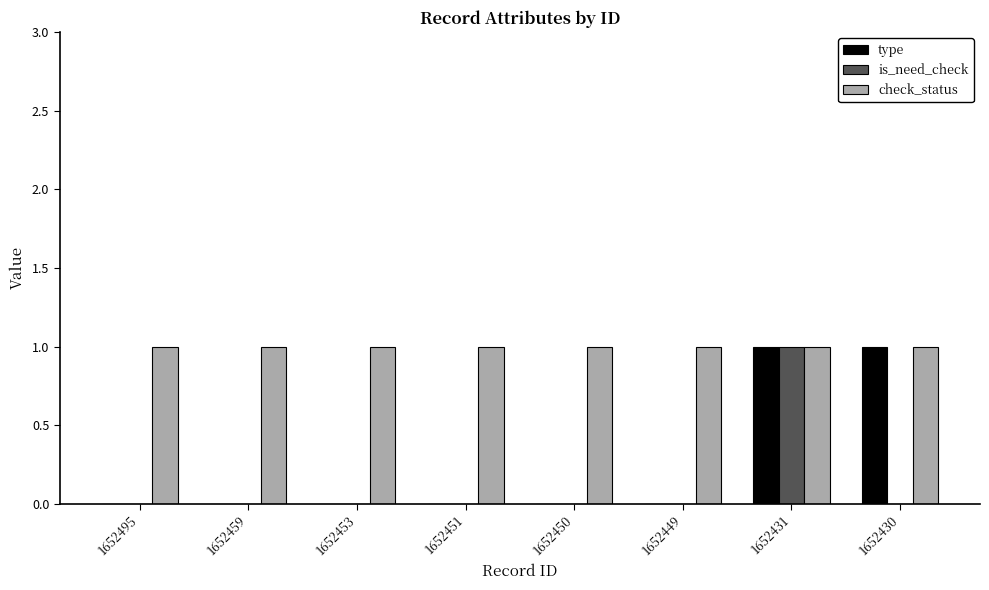

Which series has the largest total across all categories?

check_status